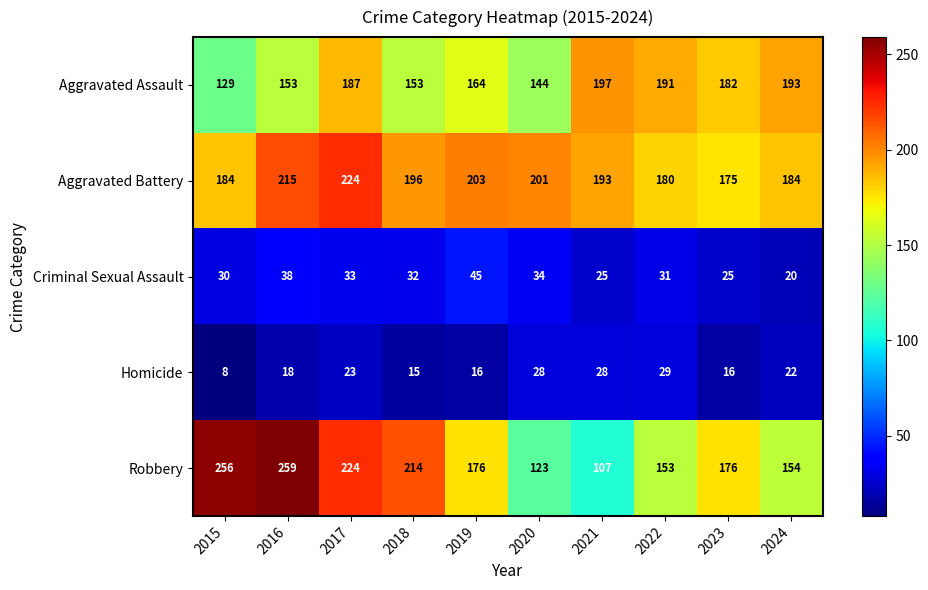

Which series changed the most between 2018 and 2022?

Robbery